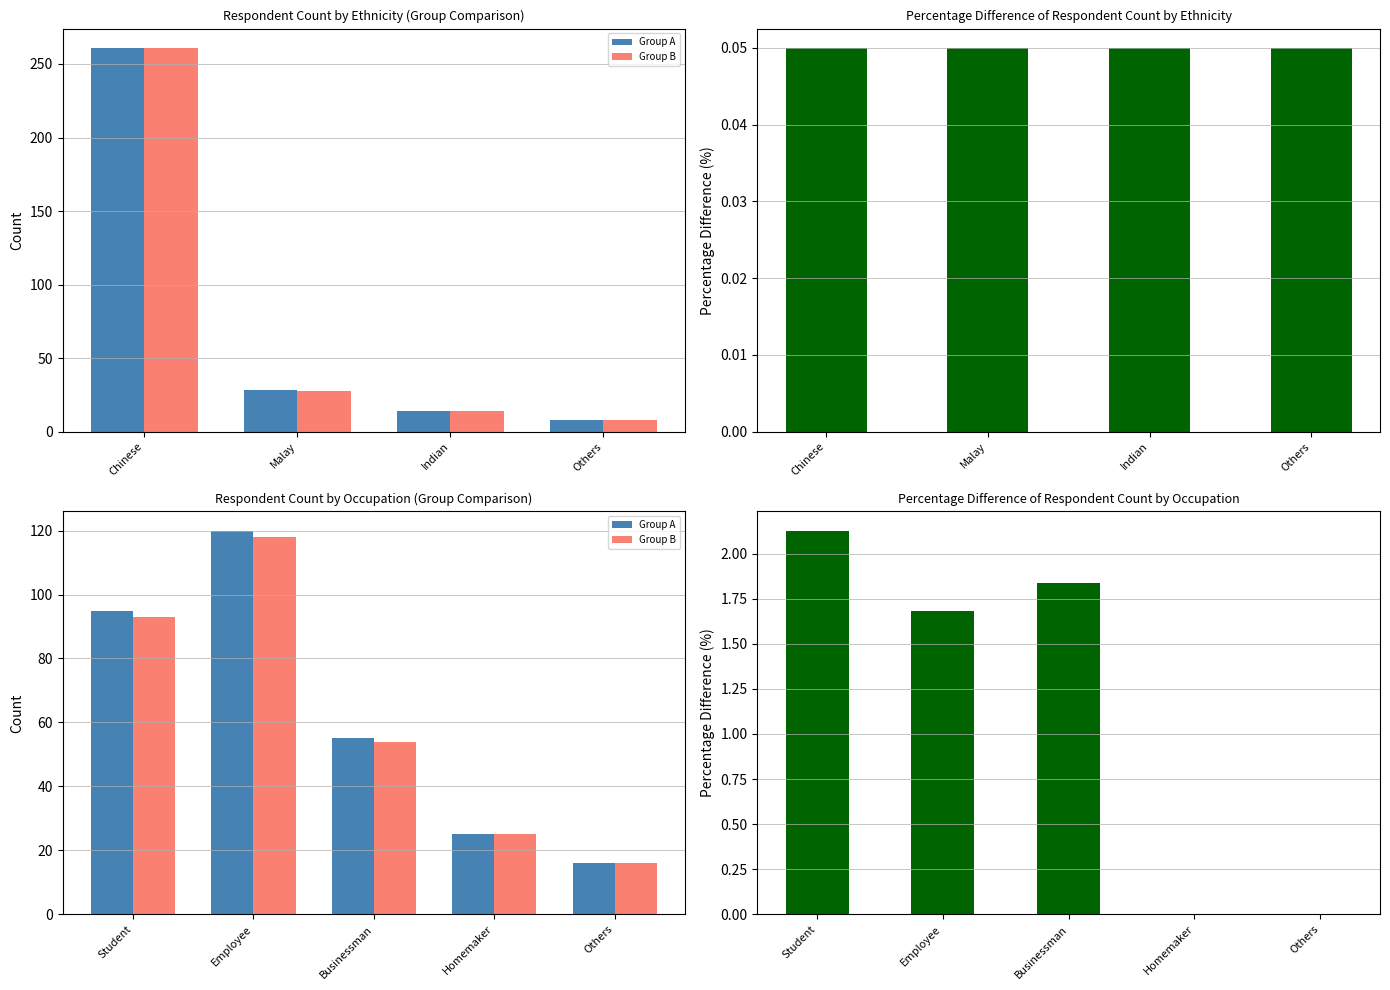

The value of Group B at Others is 16.0. True or false?

True